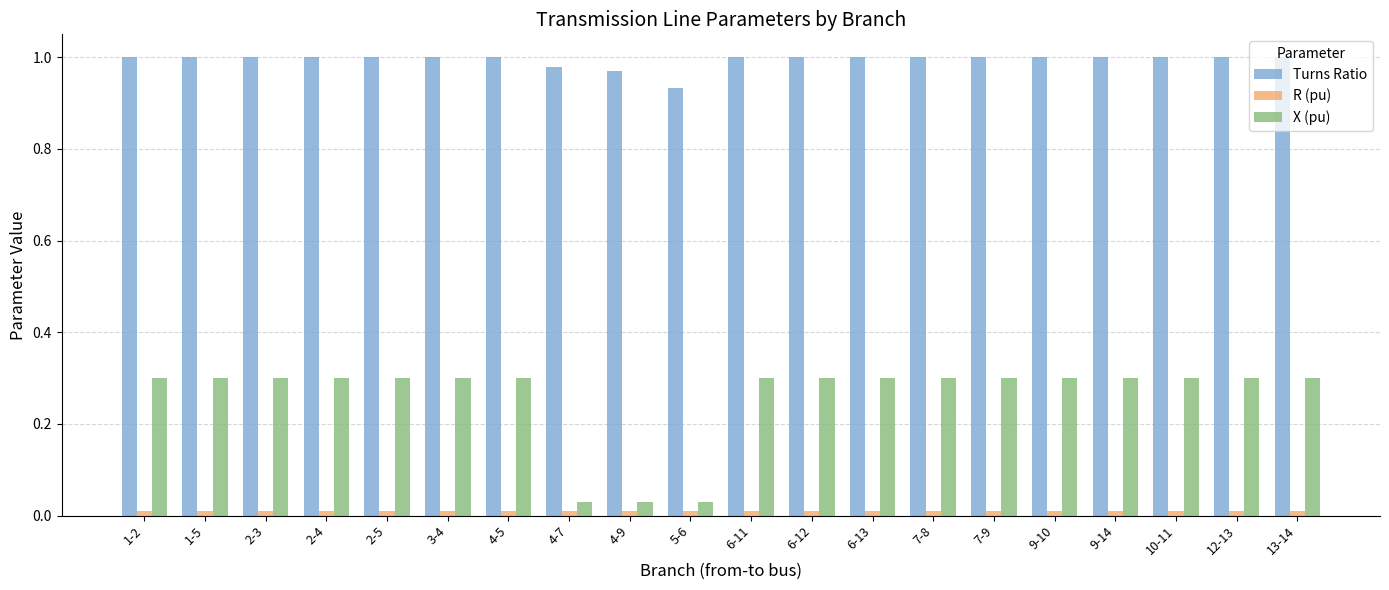

What is the label of the 7th bar from the right?

7-8